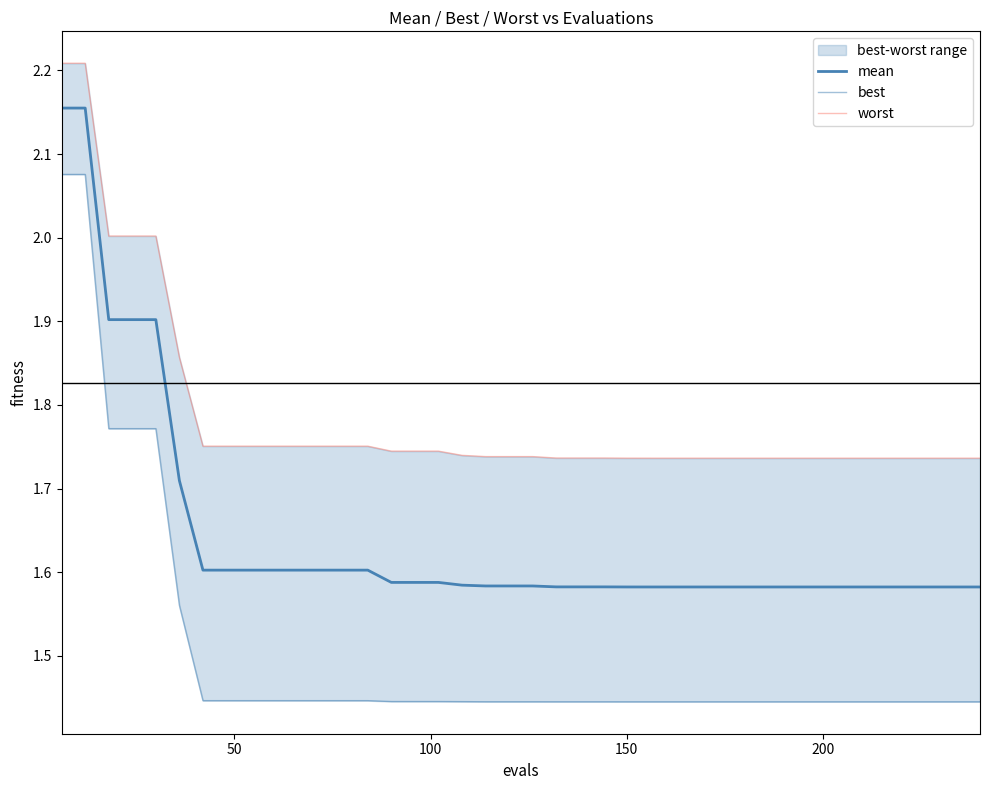

True or false: worst and best intersect in this chart.

False